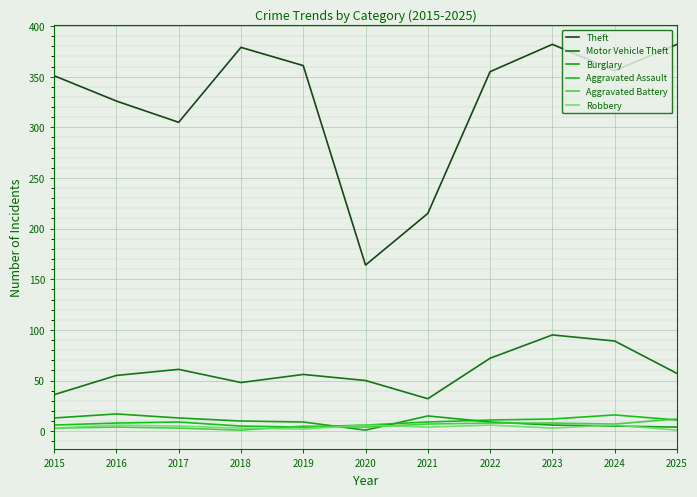

What is the sum of all Robbery values?

45